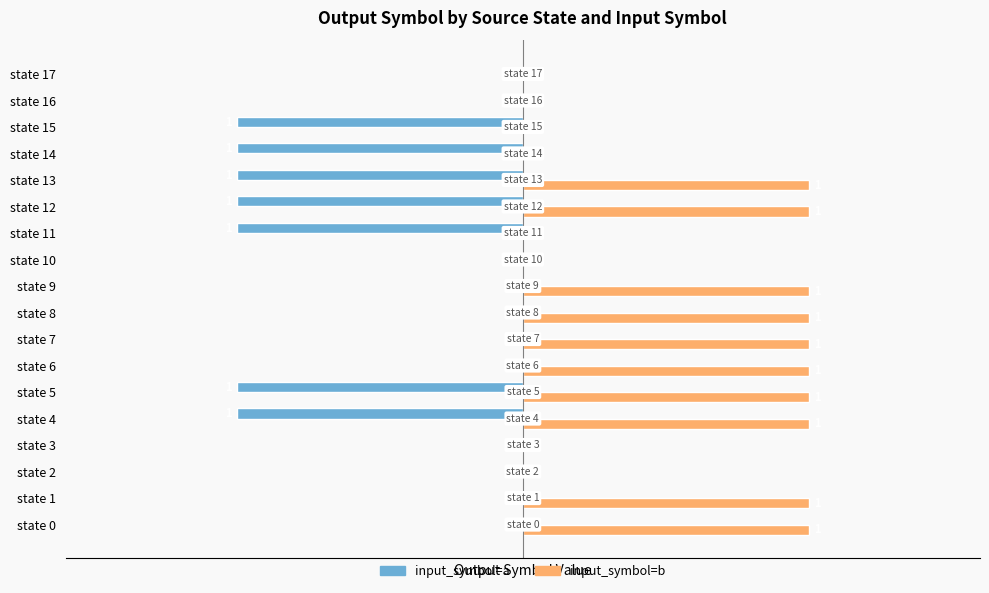

What are all the series names shown in the legend?

input_symbol=a, input_symbol=b